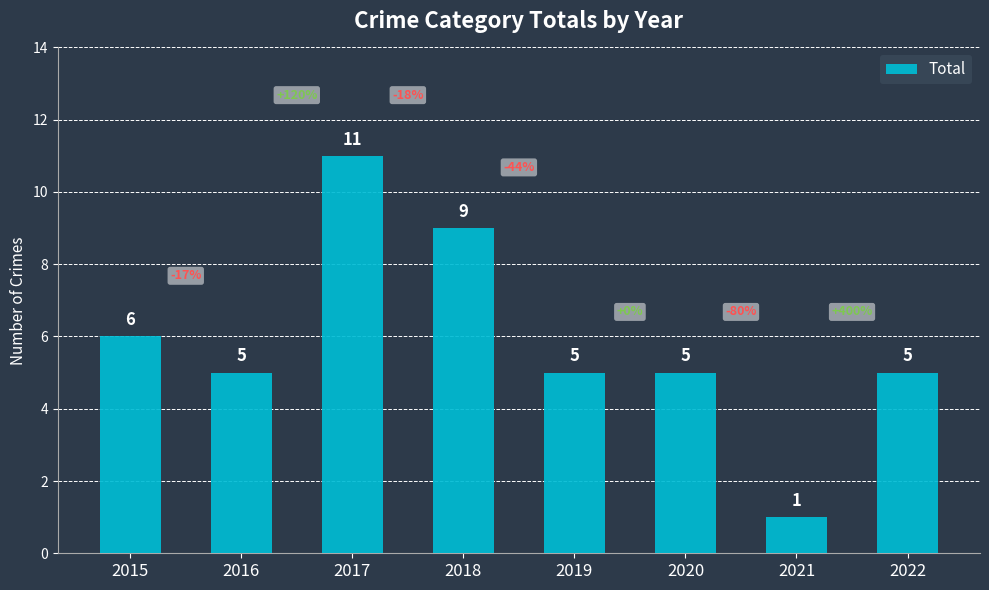

Are the bars grouped side by side (vs. stacked)?

No